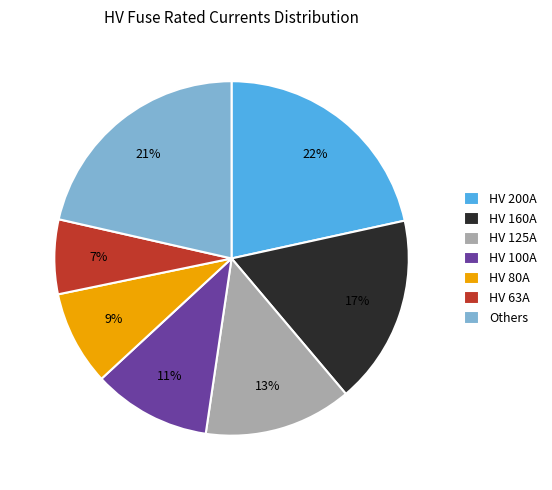

To the nearest percent, what is the difference between the HV 125A and HV 160A slice percentages?

4%